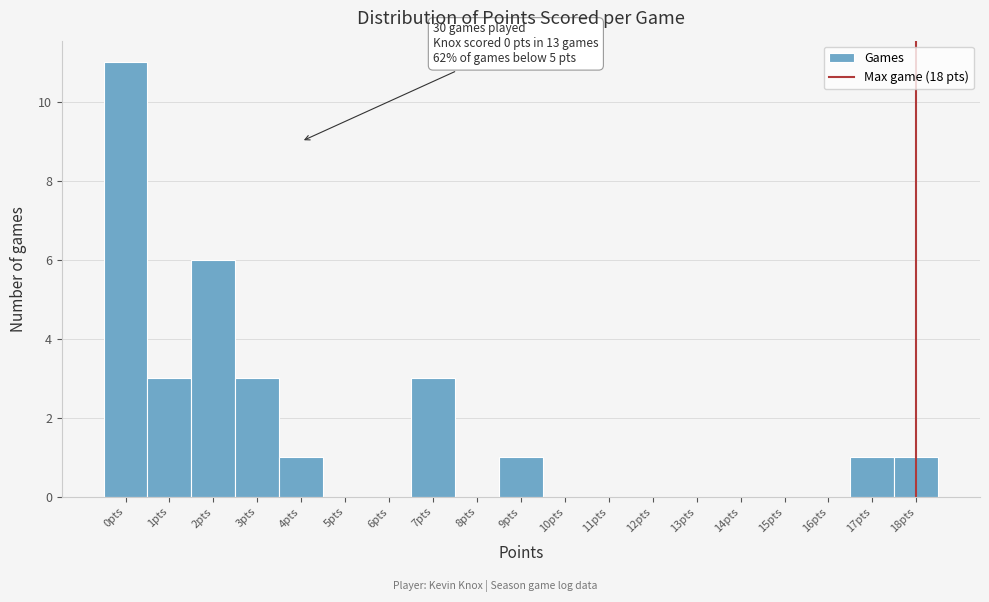

Over which range of the x-axis is the bar tallest?

-0.5 to 0.5